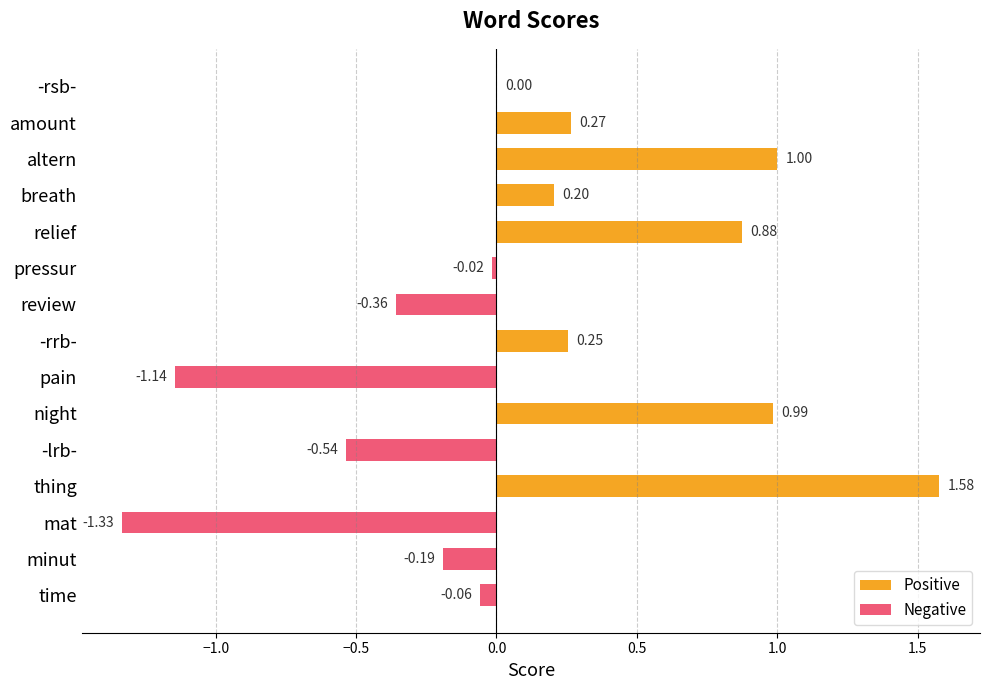

List the series in order of their overall mean, lowest first.

Negative, Positive